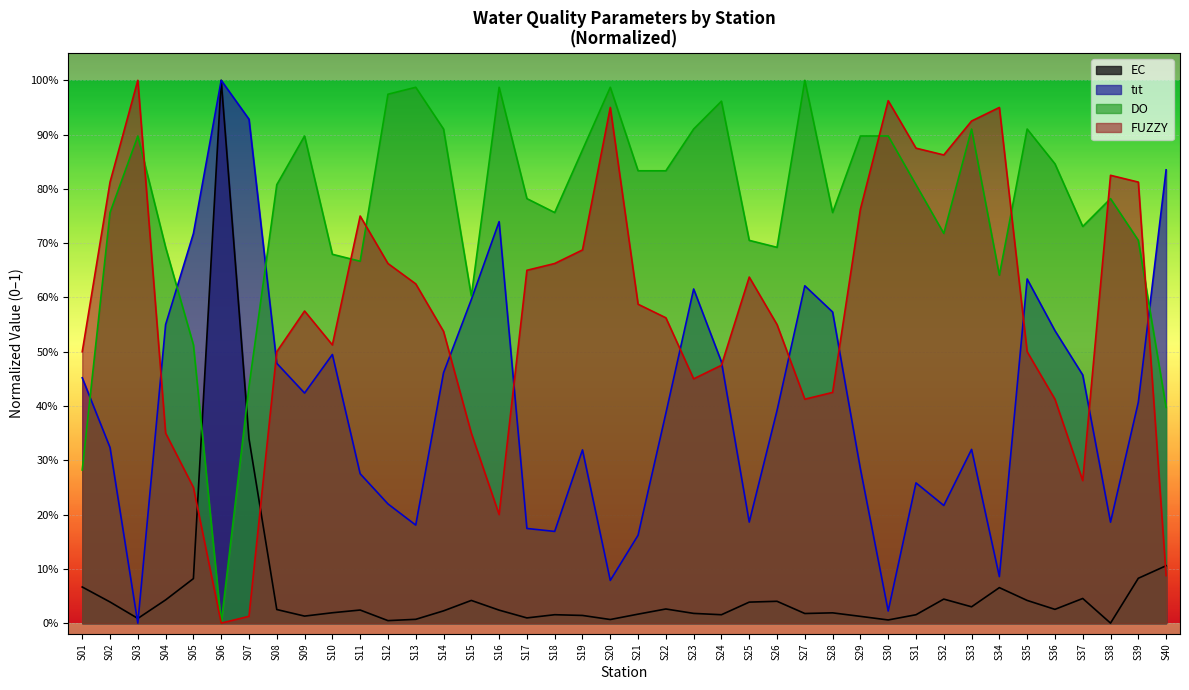

What is the value of the FUZZY point at the 28th from the left?

0.4